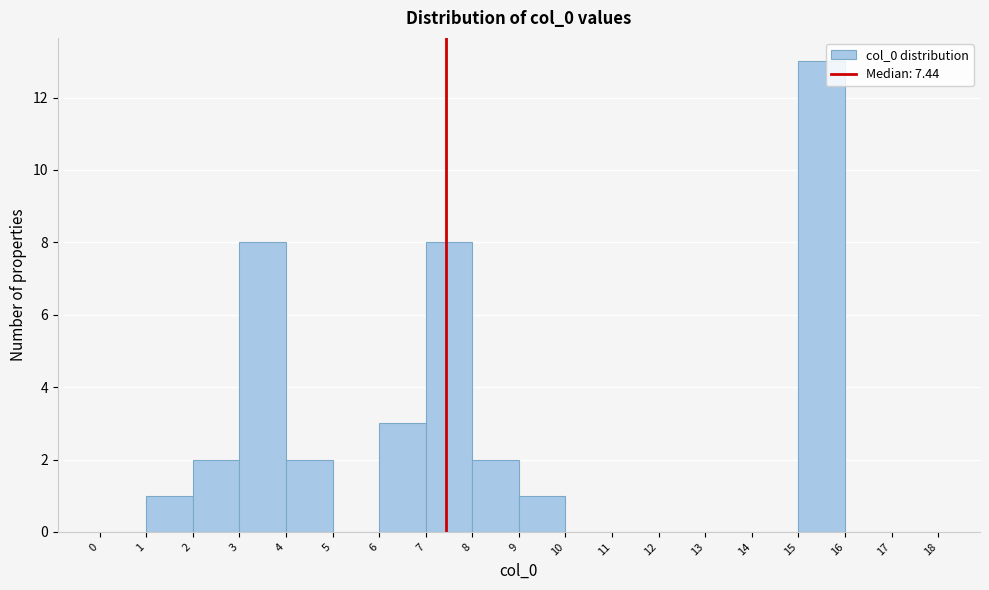

Reading left to right, transcribe this chart: for each bar, give the range it covers on the x-axis and its height. The values are not printed on the chart, so give them approximately, as read against the axis.

0 to 1: 0
1 to 2: 1
2 to 3: 2
3 to 4: 8
4 to 5: 2
5 to 6: 0
6 to 7: 3
7 to 8: 8
8 to 9: 2
9 to 10: 1
10 to 11: 0
11 to 12: 0
12 to 13: 0
13 to 14: 0
14 to 15: 0
15 to 16: 13
16 to 17: 0
17 to 18: 0